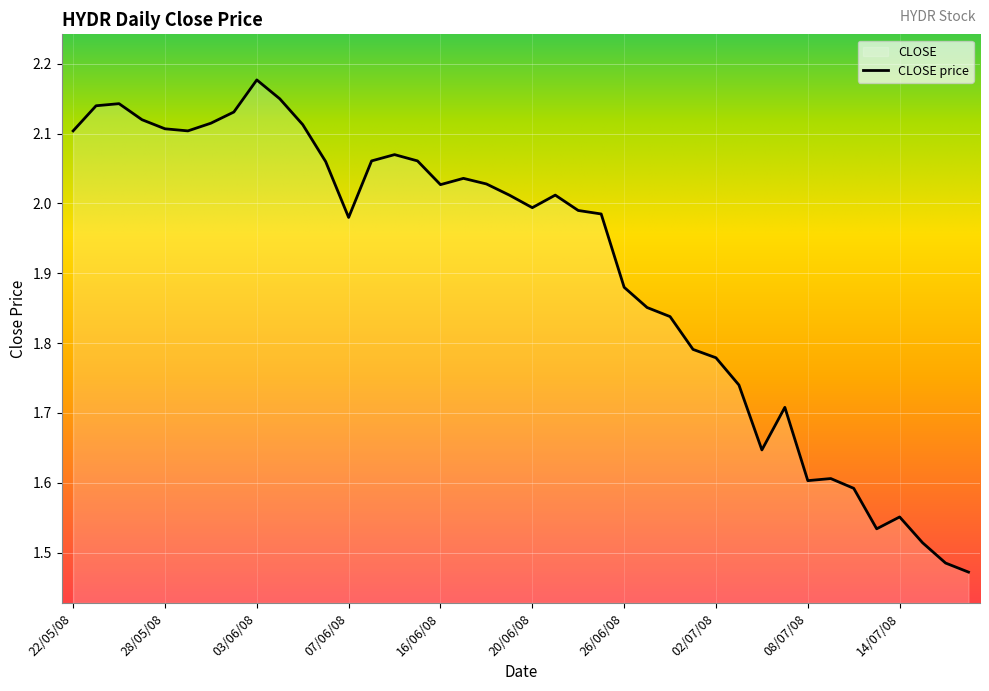

What is the value of the 26th point from the left?

1.9